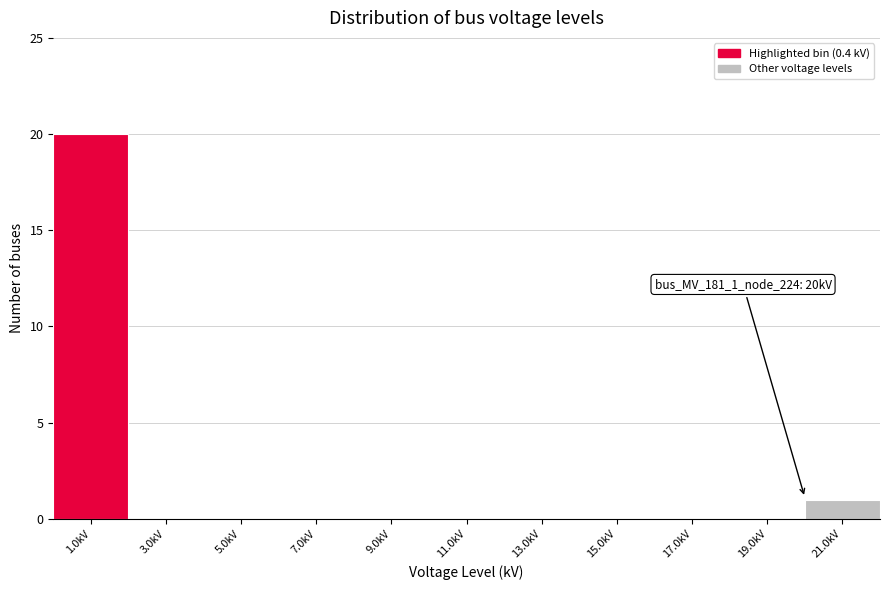

Which range on the x-axis has the tallest bar?

0 to 2